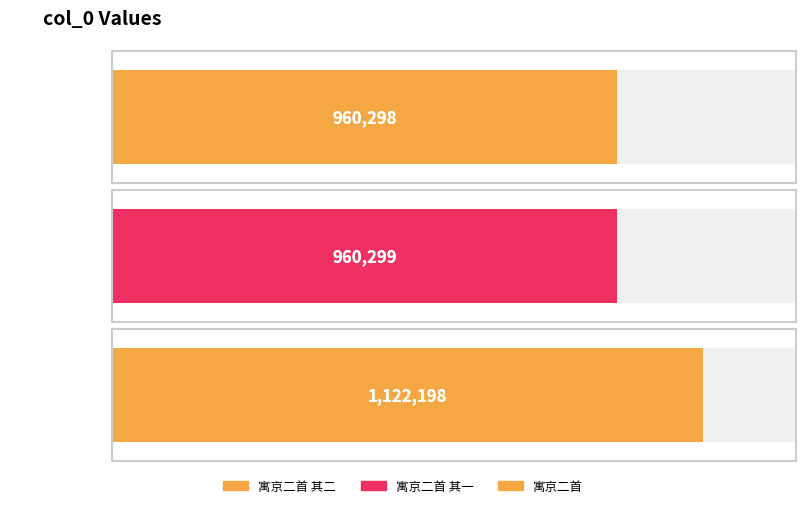

What is the greatest value displayed?

1122198